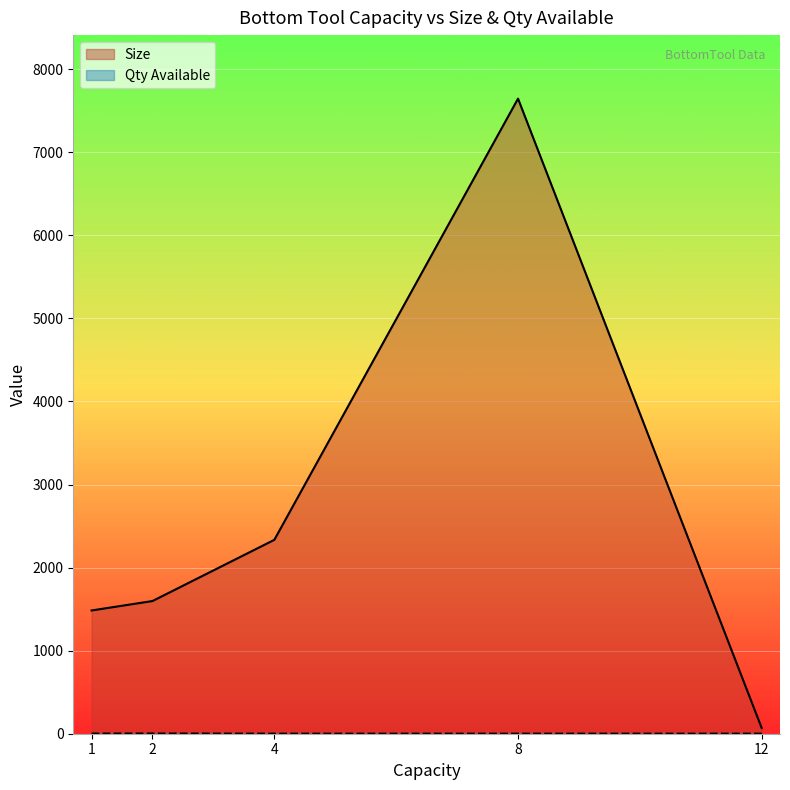

Is it true that Qty Available equals 3.0 at 1?

True